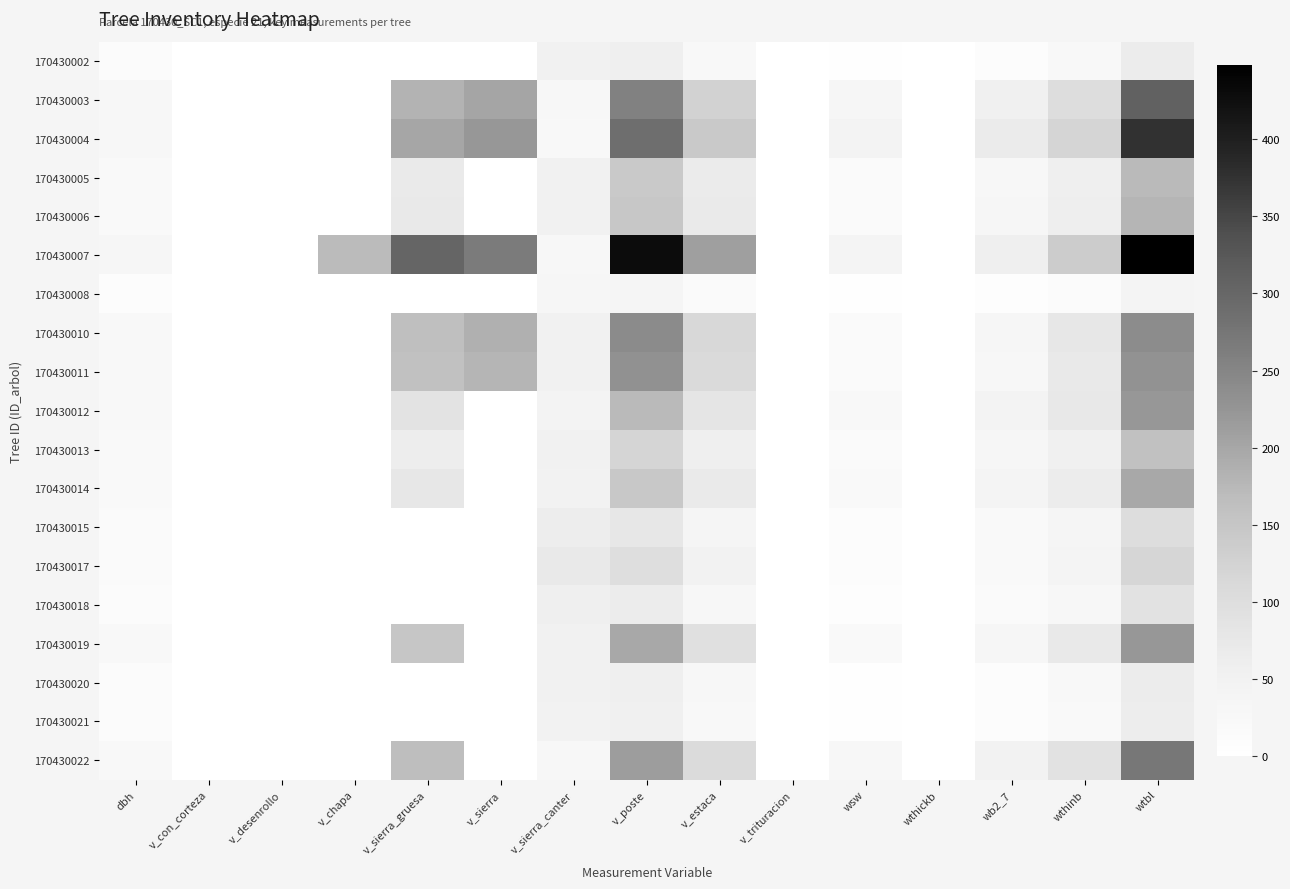

How many distinct data groups are displayed?

19